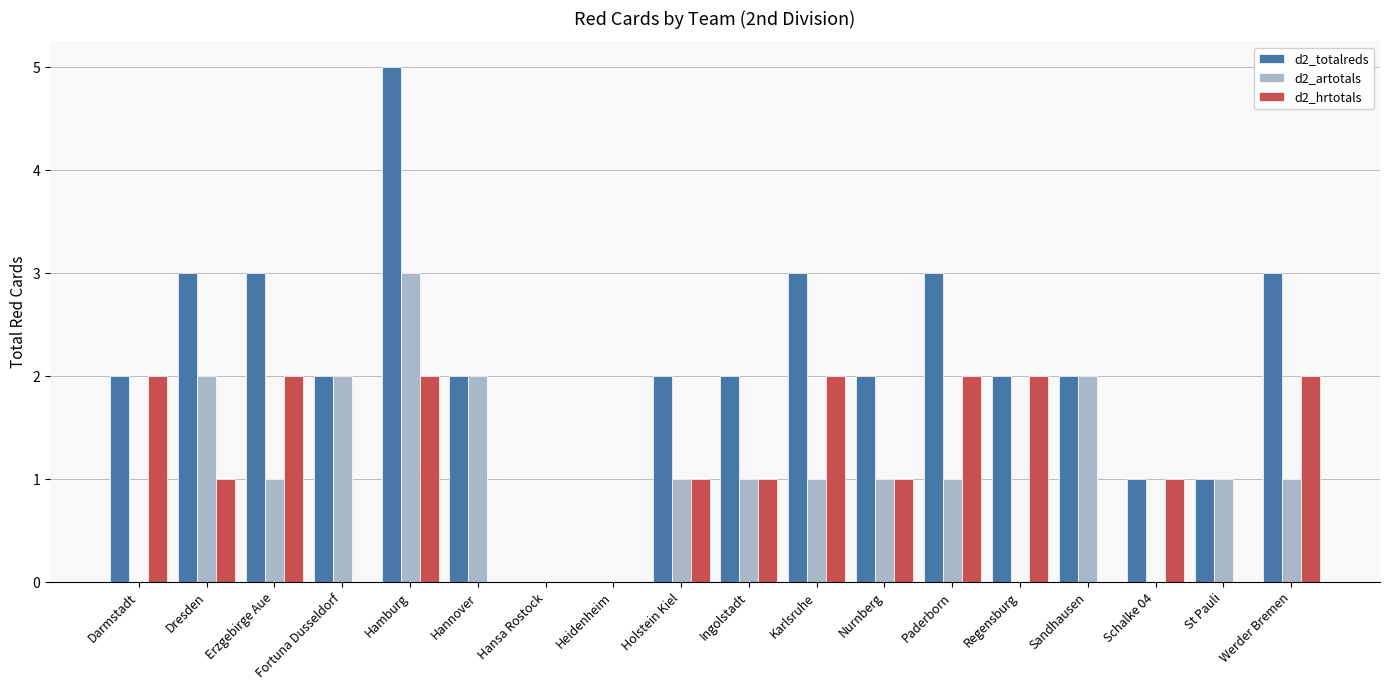

How many d2_artotals values are between 0 and 2?

17